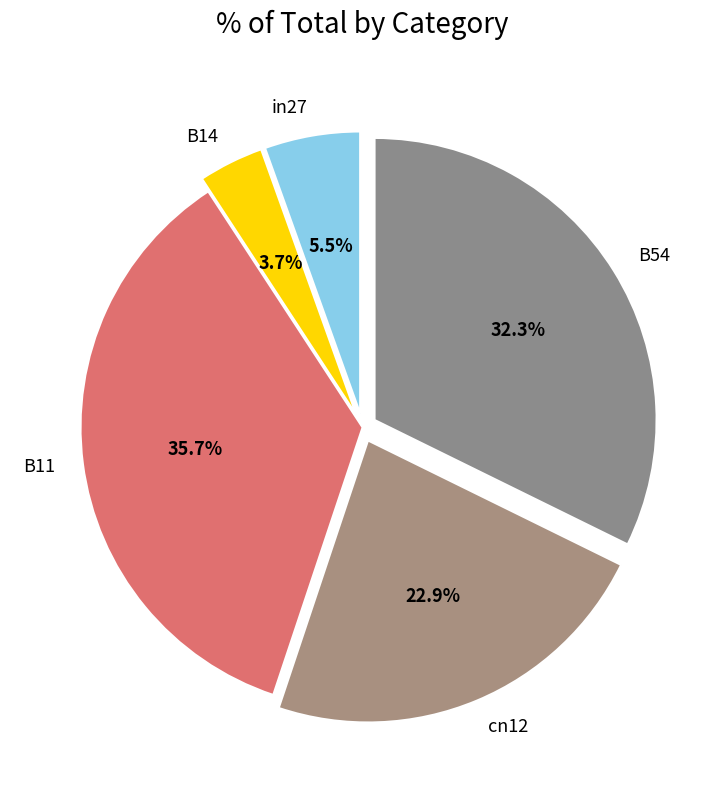

To the nearest percent, what is the combined percentage of cn12 and in27?

28%